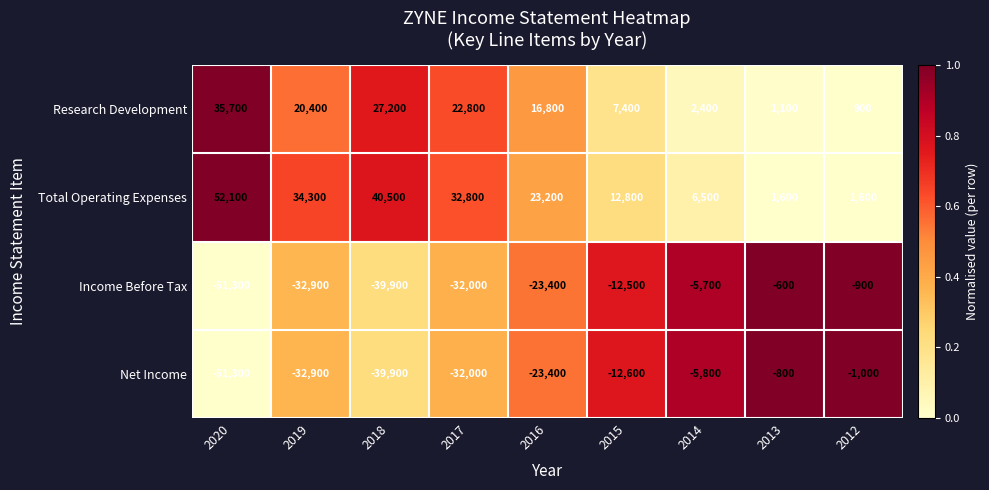

At how many categories does at least one series exceed 28392?

4